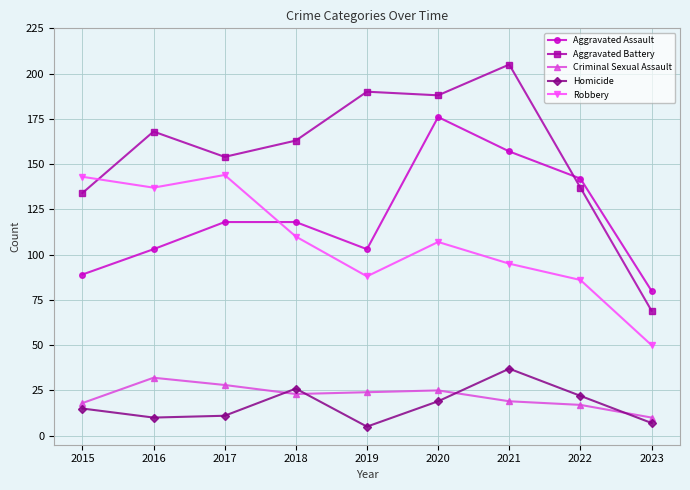

How many interior local peaks does the Aggravated Battery series have?

3